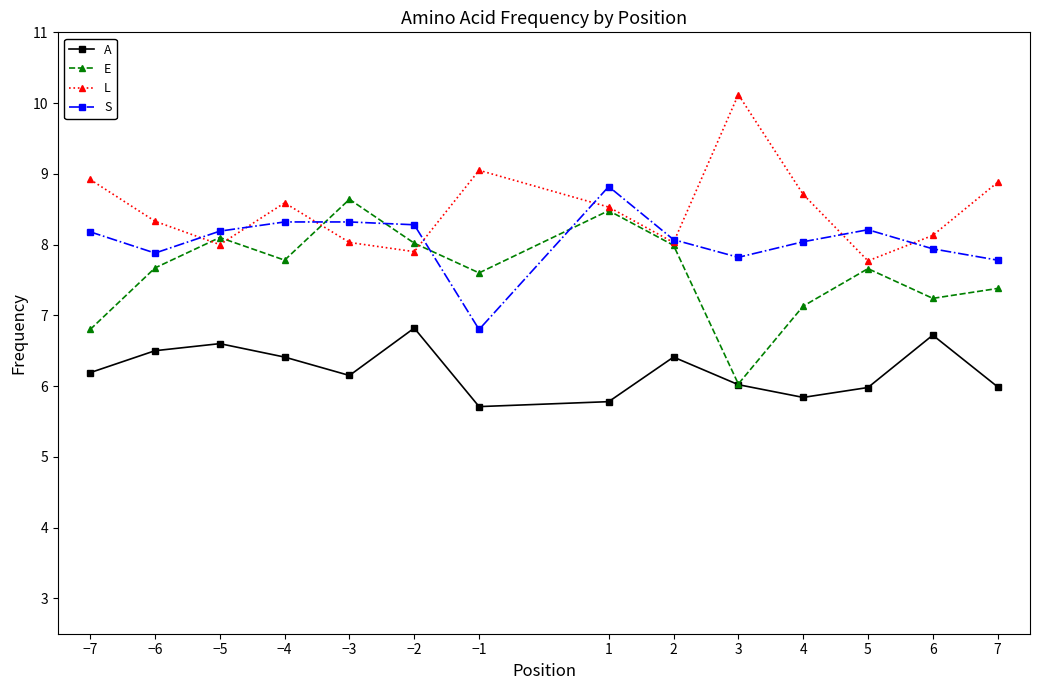

At how many categories does at least one series exceed 5?

14